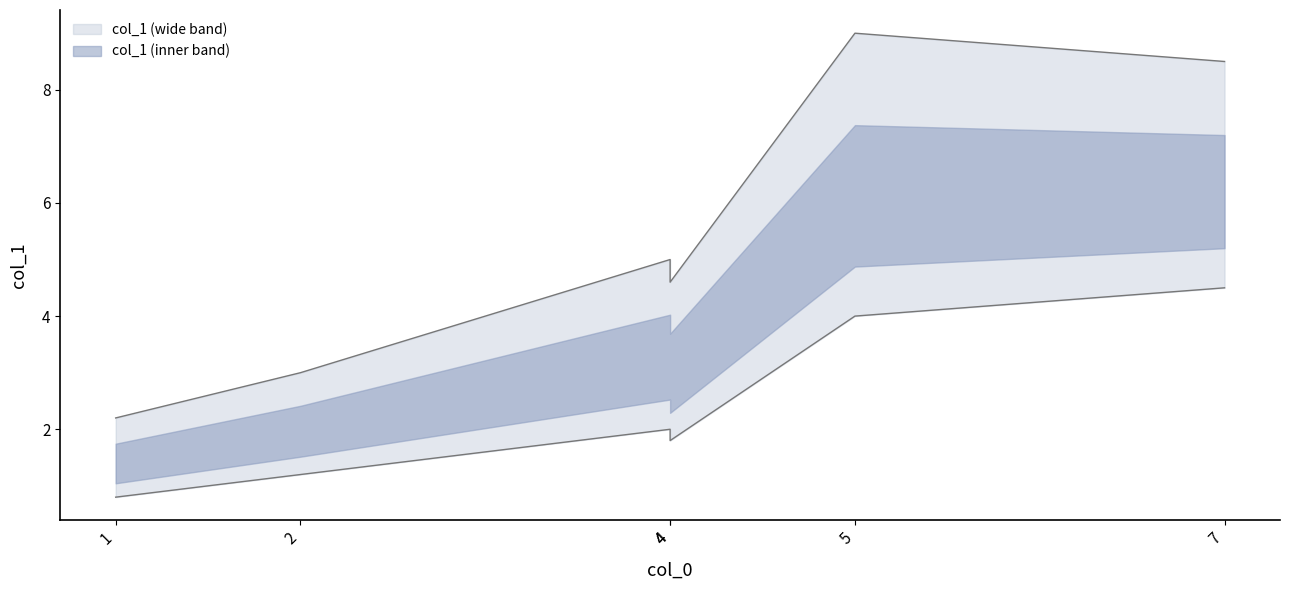

What is the change in value from 1 to 7?

+6.3